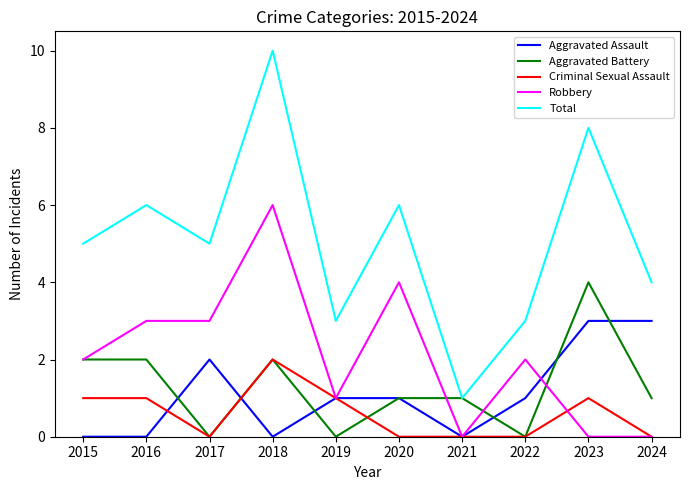

The value of Robbery at 2022 is 0. True or false?

False